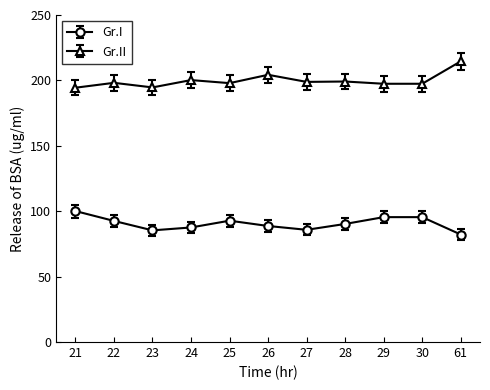

Which series has the largest total across all categories?

Gr.II